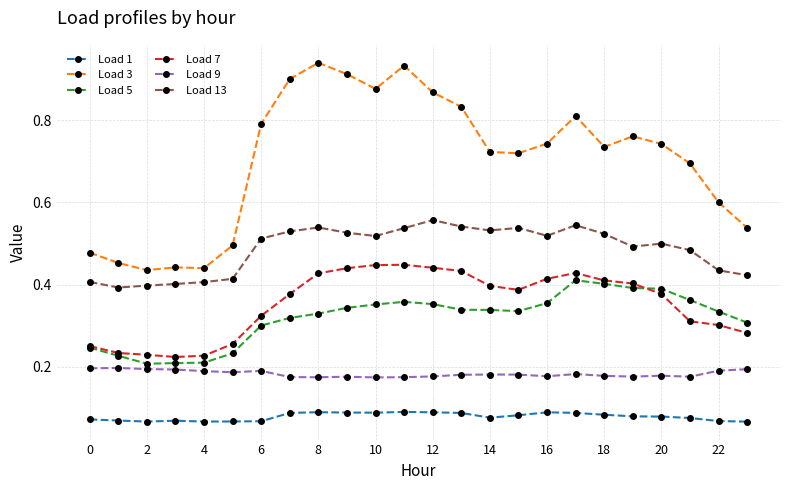

Count the Load 5 values in the range 0 to 1.

24